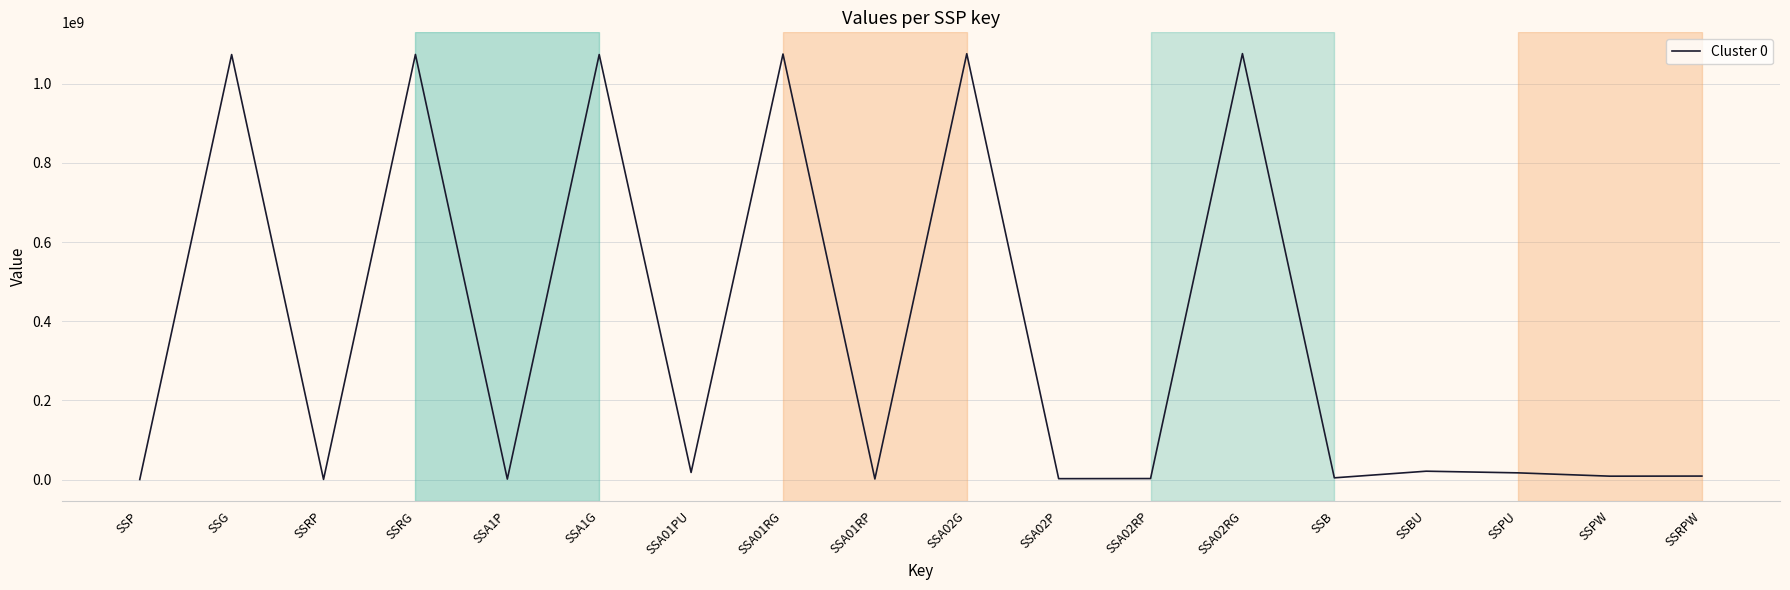

The chart shows a value of 2622465 at SSA02RP. True or false?

True